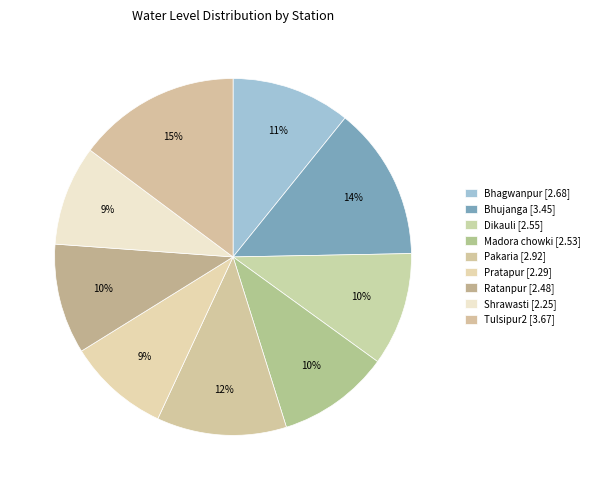

What is the ratio of the value at Pakaria to the value at Ratanpur?

1.2